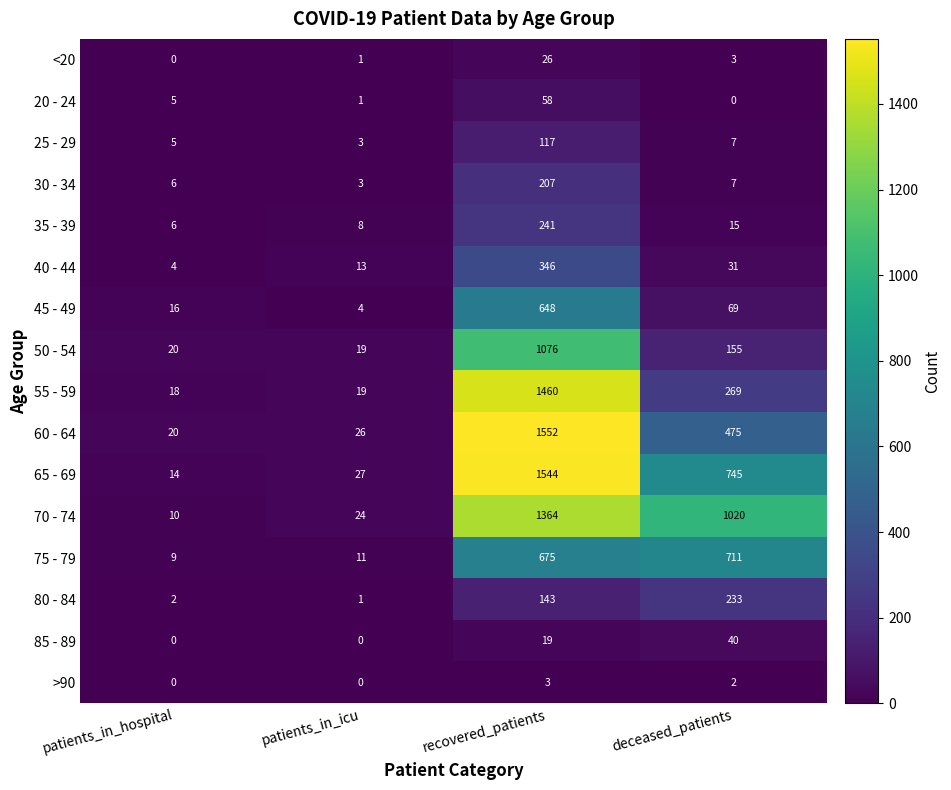

Which series has the largest range (max minus min)?

60 - 64